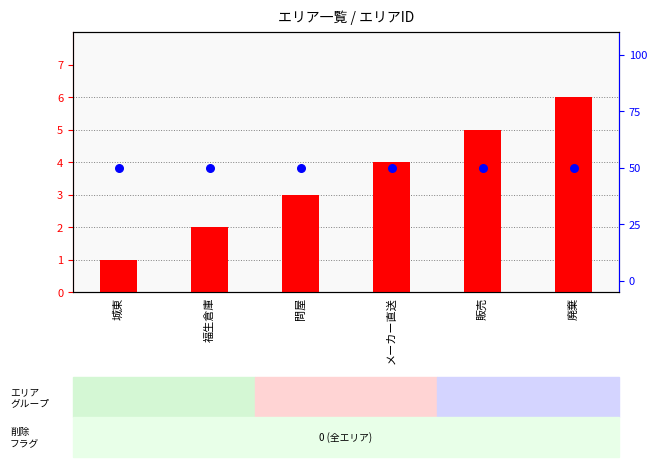

Which series has the largest total across all categories?

percentile rank within the sample